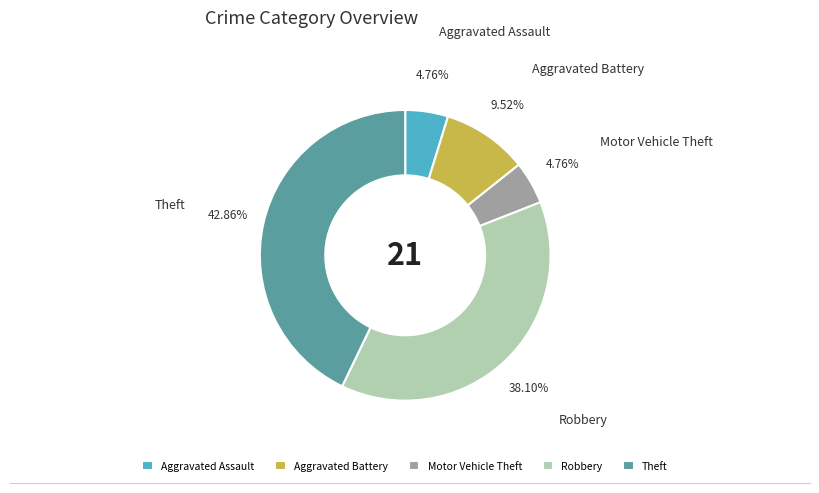

To the nearest percent, what is the average slice percentage?

20%